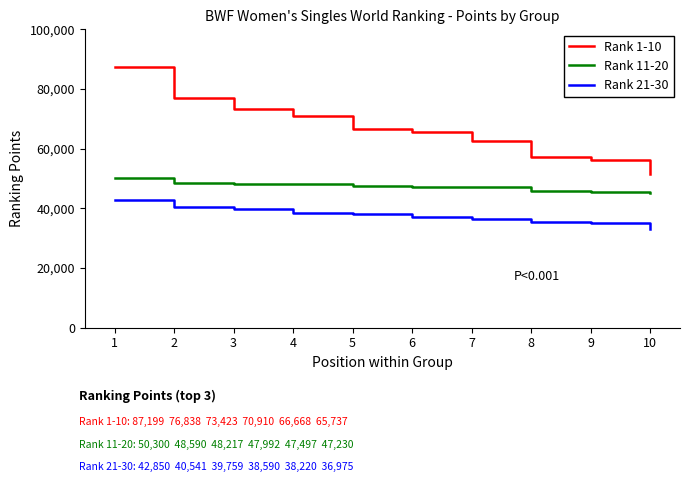

Which series has the widest spread of values?

Rank 1-10